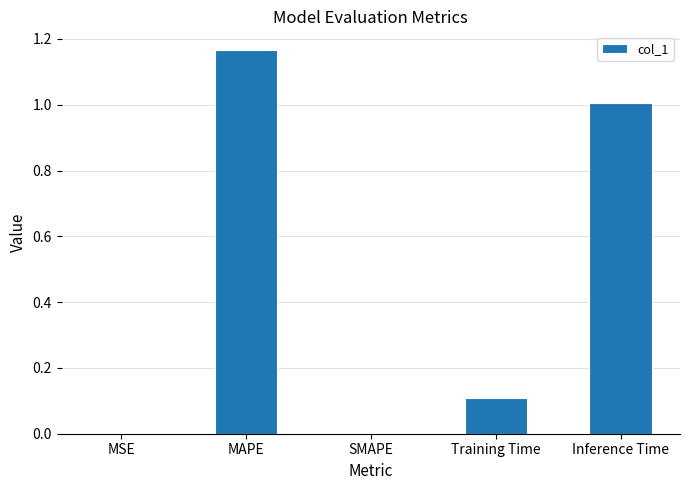

Is it true that the value at MAPE is 1.9?

False